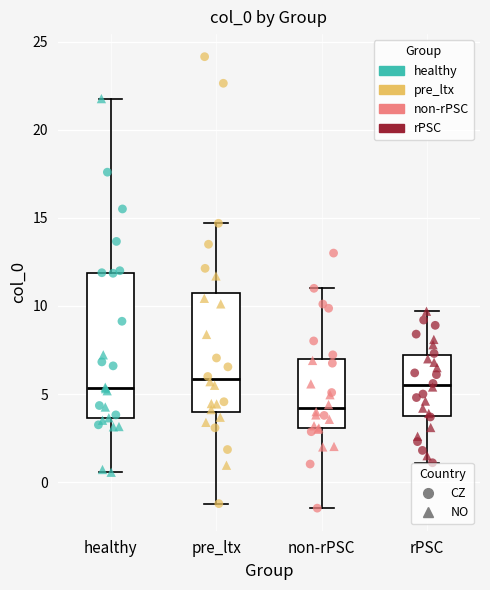

Reading left to right, read every box against the y-axis: the position of its median line, the range the box covers, and the ends of its whiskers. The values are not printed on the chart, so give them approximately, as read against the axis.

healthy: median 5.5, box 3.5 to 12.0, whiskers 0.5 to 22.0
pre_ltx: median 6.0, box 4.0 to 11.0, whiskers -1.0 to 14.5
non-rPSC: median 4.0, box 3.0 to 7.0, whiskers -1.5 to 11.0
rPSC: median 5.5, box 4.0 to 7.0, whiskers 1.0 to 9.5